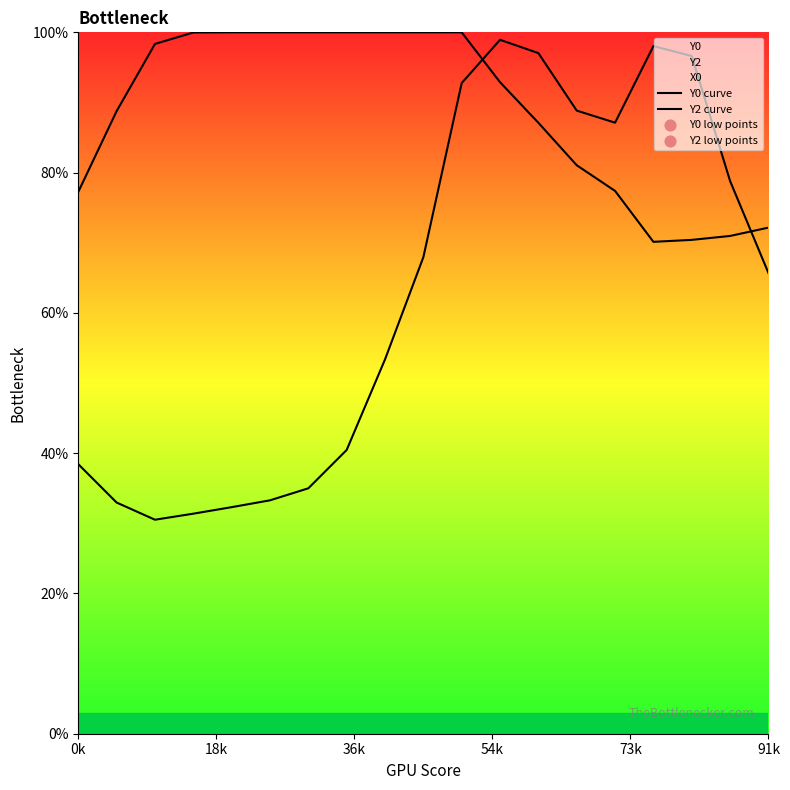

Is the value of Y0 curve at 16 greater than the value of Y2 curve at 14?

No